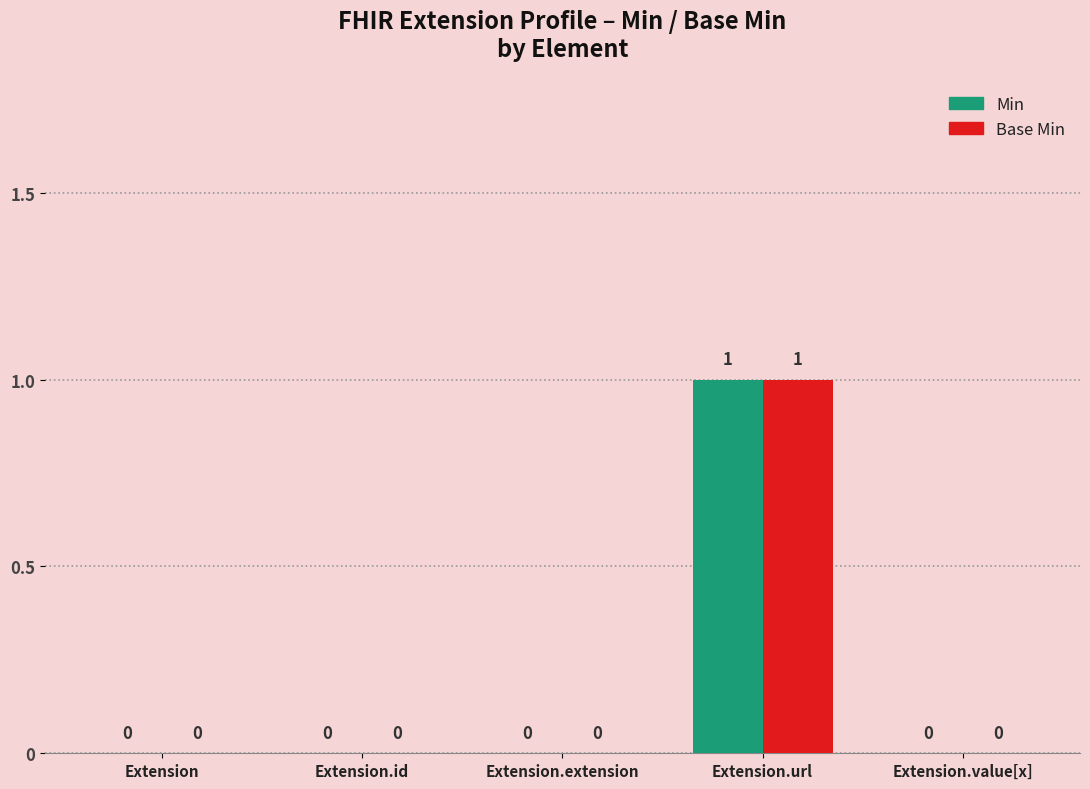

At which label does Min reach its peak?

Extension.url